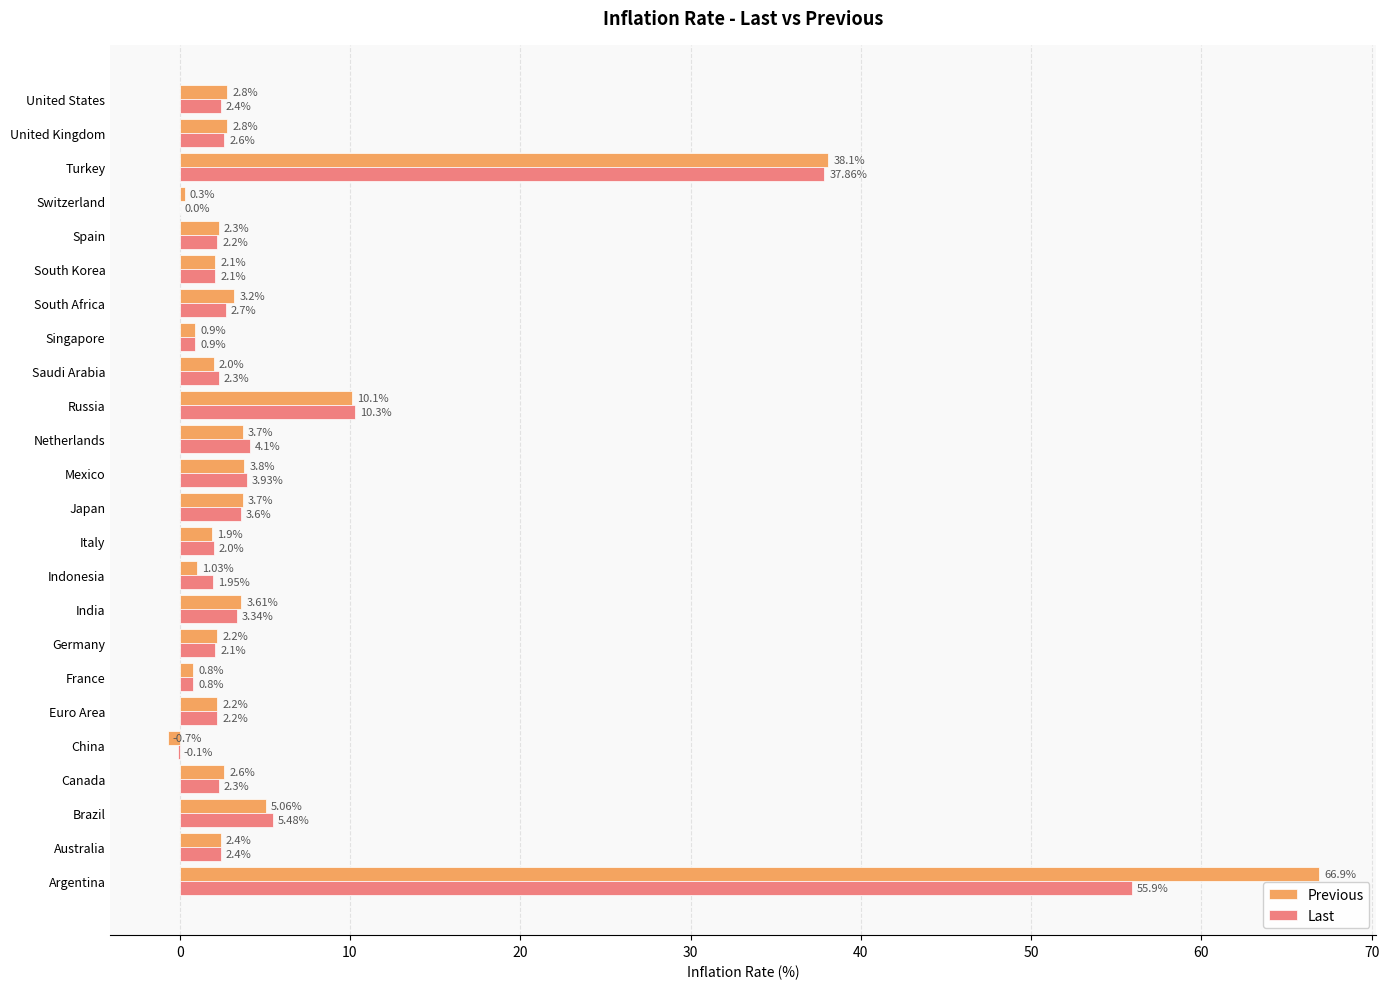

Which category has the highest value across all series?

Argentina